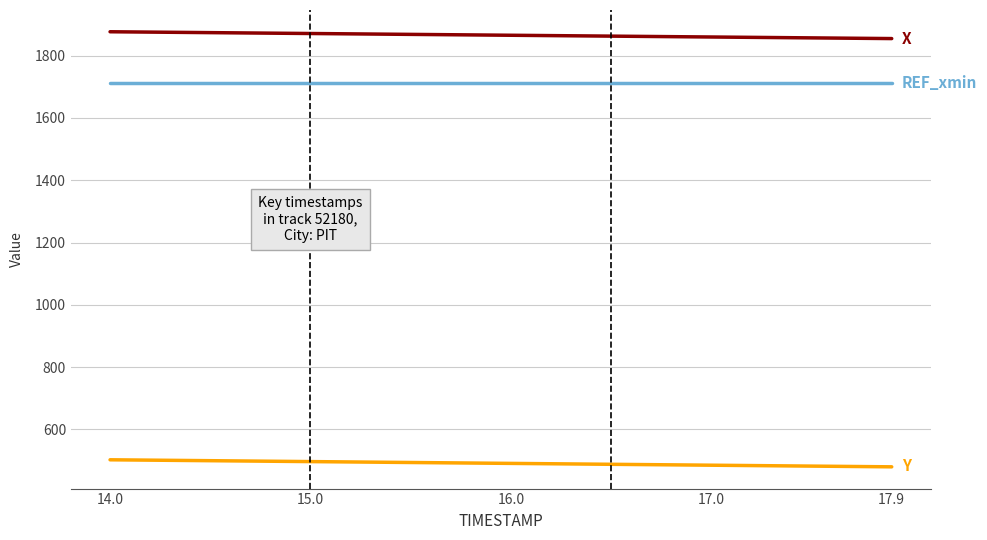

What is the maximum value shown in the chart?

1876.8